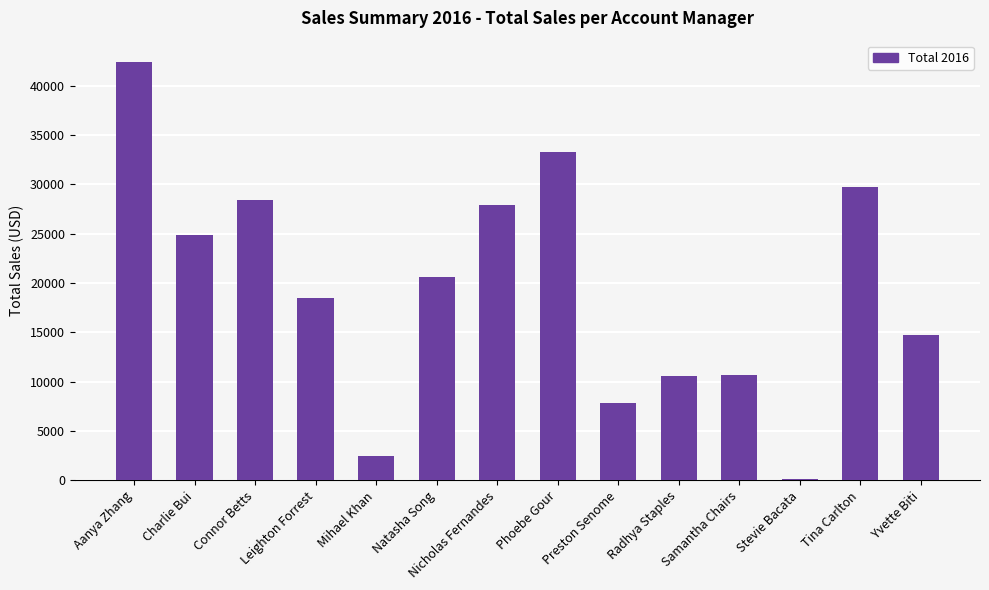

The chart shows a value of 27896.9 at Nicholas Fernandes. True or false?

True